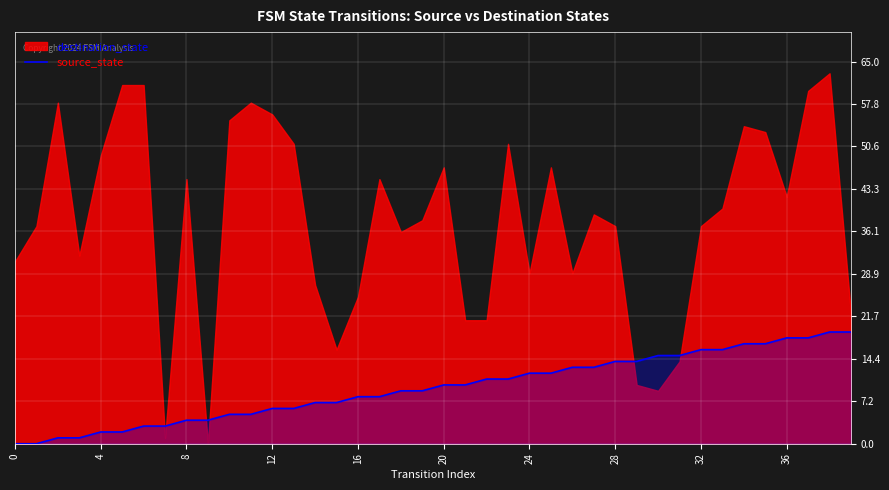

Is it true that the value at 20 is 10?

True